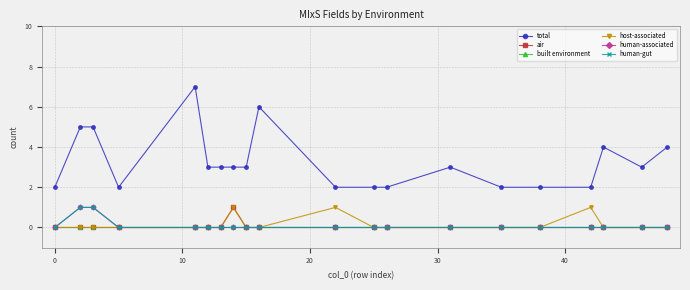

Does the chart have visible grid lines?

Yes